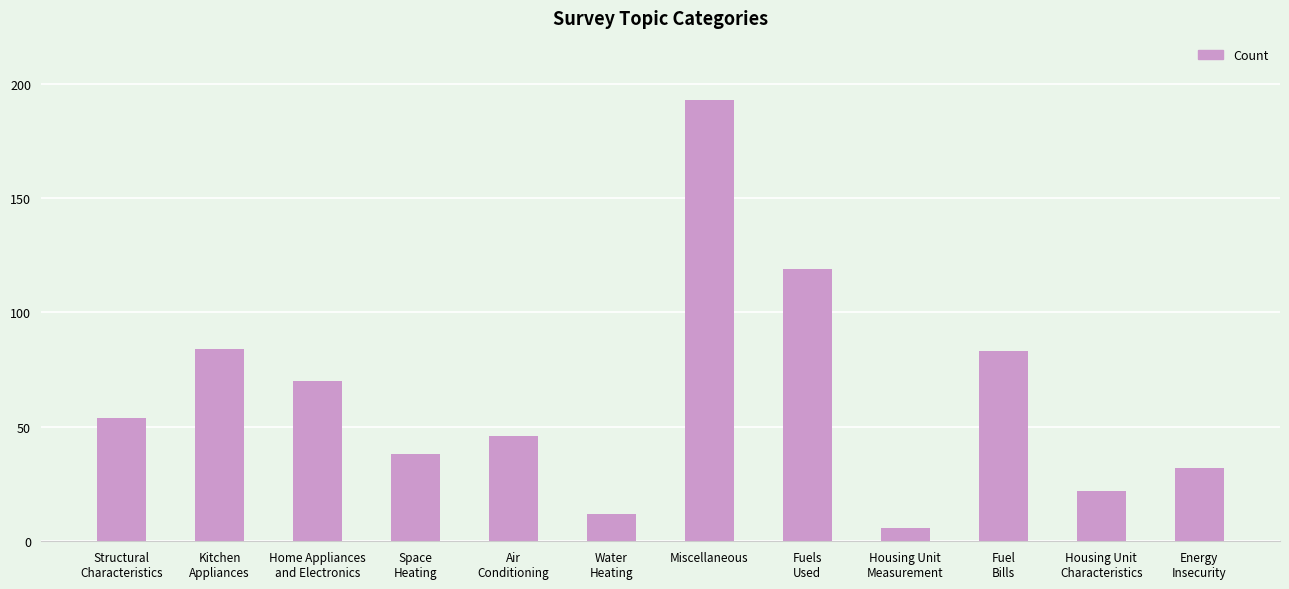

Which label corresponds to the largest value in the chart?

Miscellaneous